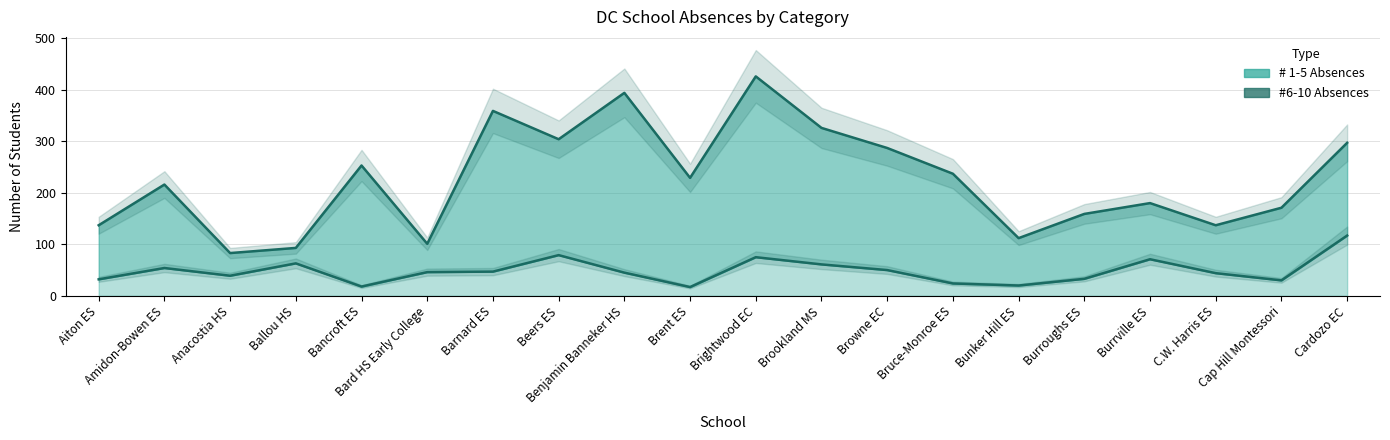

What is the maximum value shown in the chart?

117